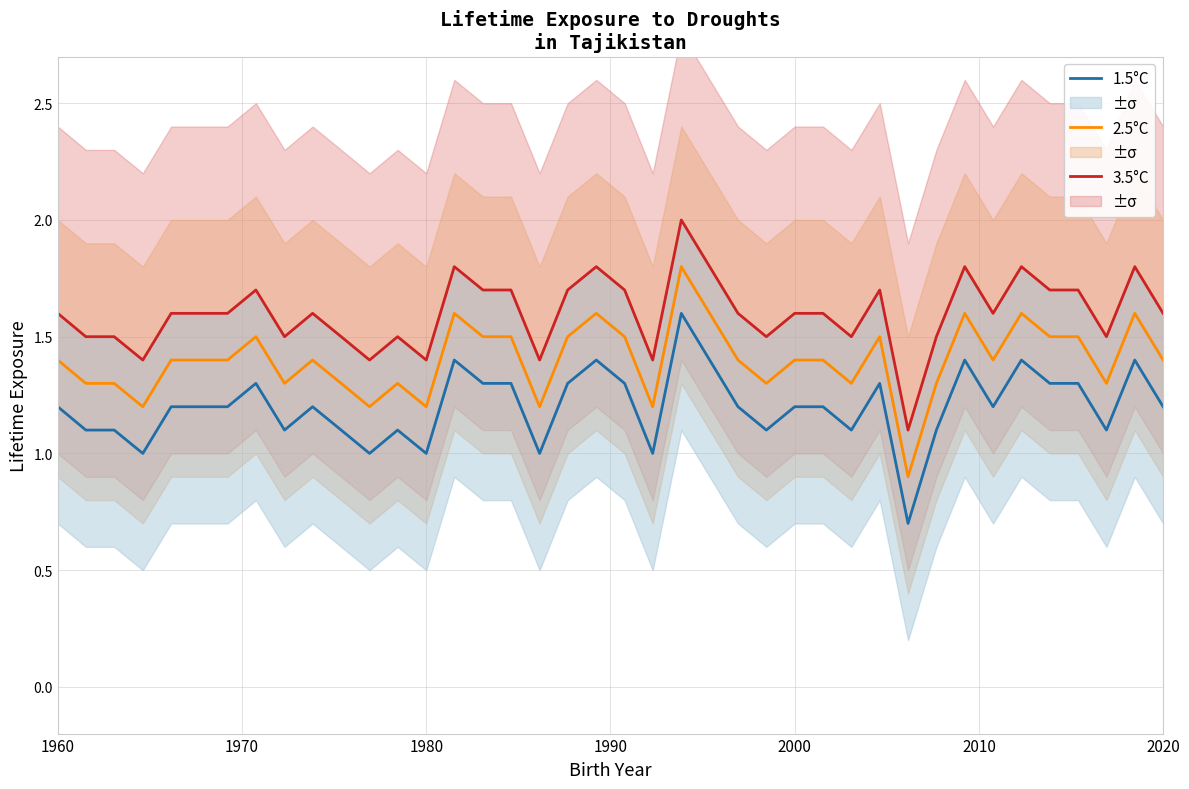

How many data points in 2.5°C are above 1?

39